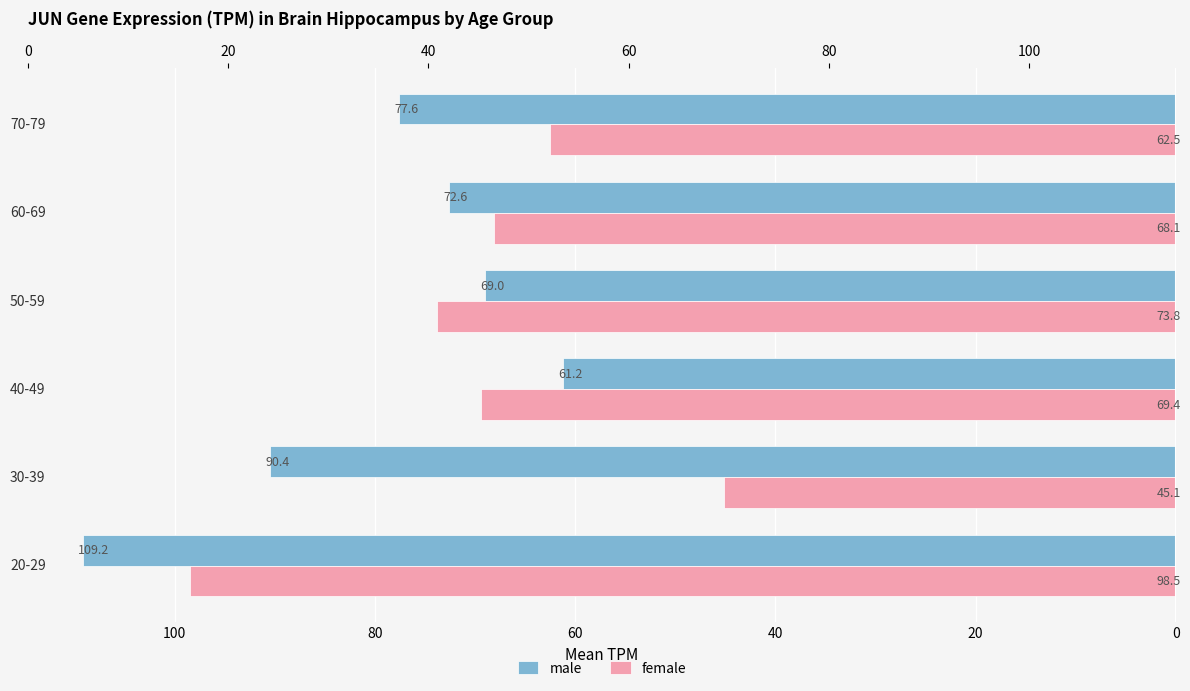

List the series in order of their overall mean, lowest first.

female, male